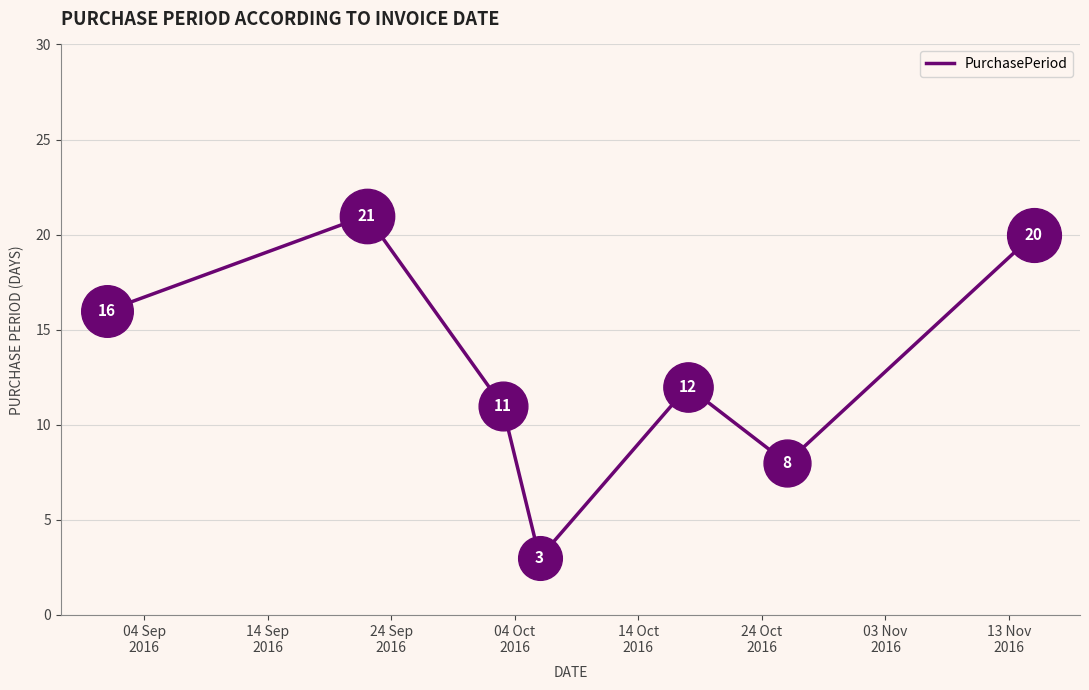

What is the greatest value displayed?

21